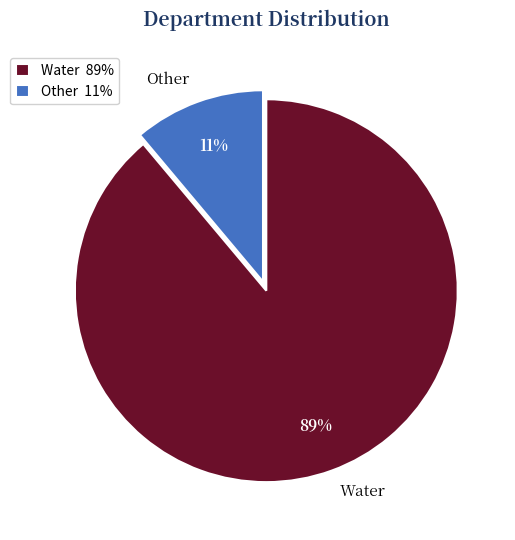

To the nearest percent, what portion does Other represent?

11%